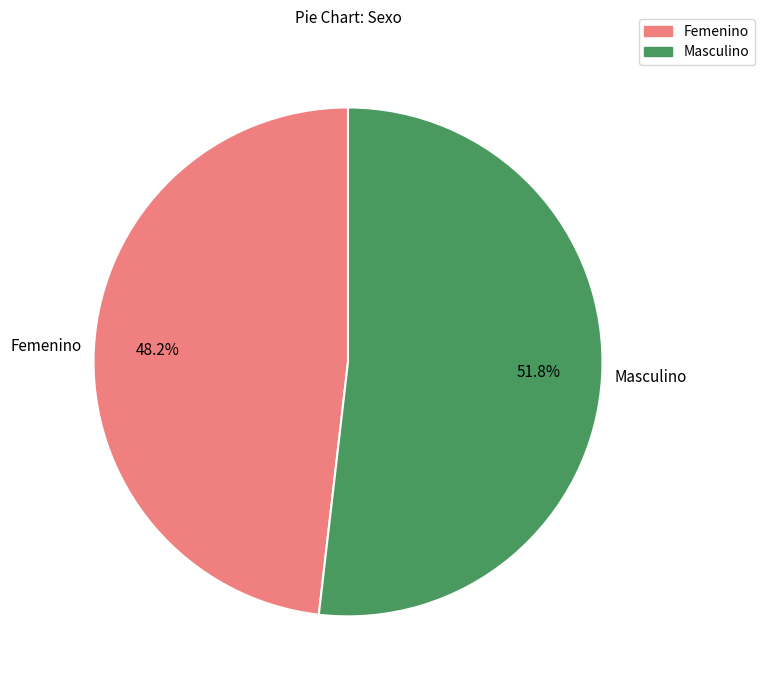

How many segments does this pie chart have?

2